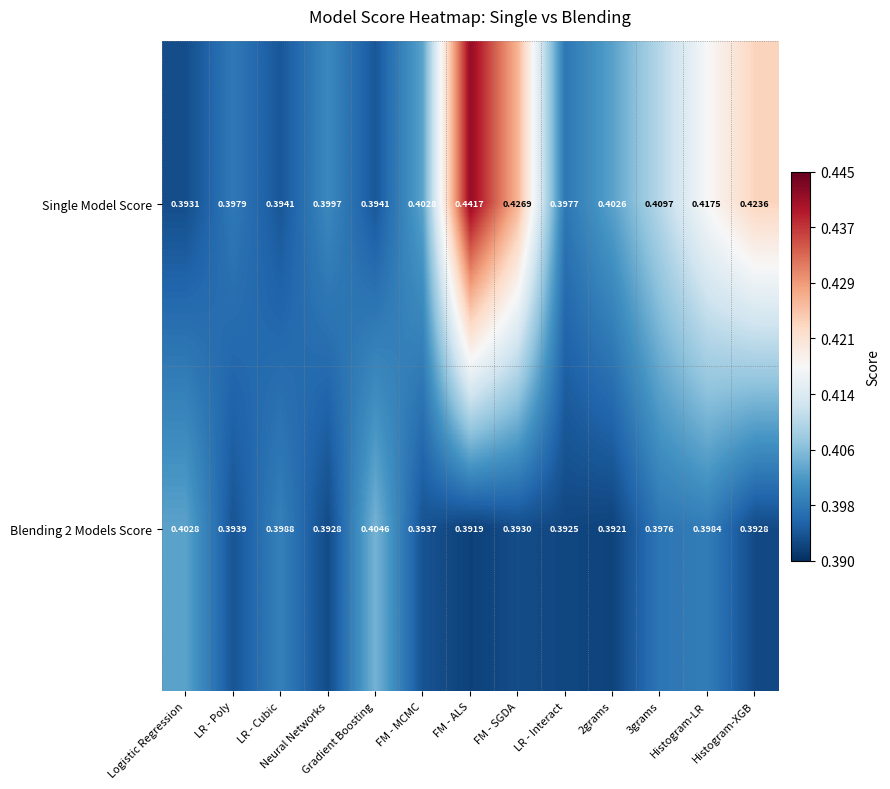

Which series has the largest range (max minus min)?

Single Model Score